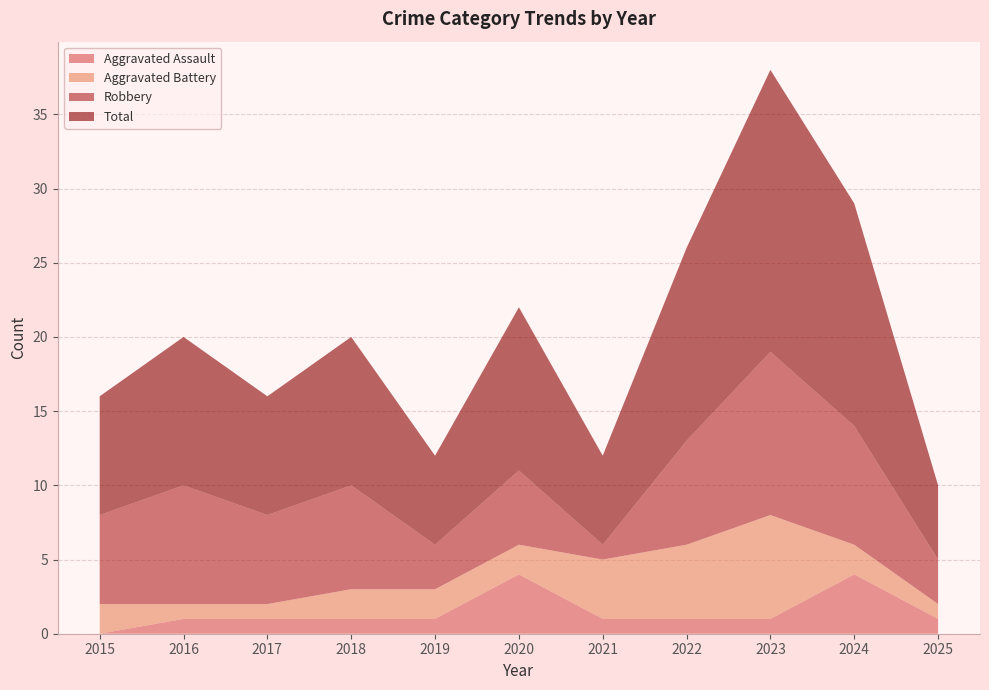

Reading left to right, list all the values displayed in this chart.

Aggravated Assault: 2015=0	2016=1	2017=1	2018=1	2019=1	2020=4	2021=1	2022=1	2023=1	2024=4	2025=1
Aggravated Battery: 2015=2	2016=1	2017=1	2018=2	2019=2	2020=2	2021=4	2022=5	2023=7	2024=2	2025=1
Robbery: 2015=6	2016=8	2017=6	2018=7	2019=3	2020=5	2021=1	2022=7	2023=11	2024=8	2025=3
Total: 2015=8	2016=10	2017=8	2018=10	2019=6	2020=11	2021=6	2022=13	2023=19	2024=15	2025=5